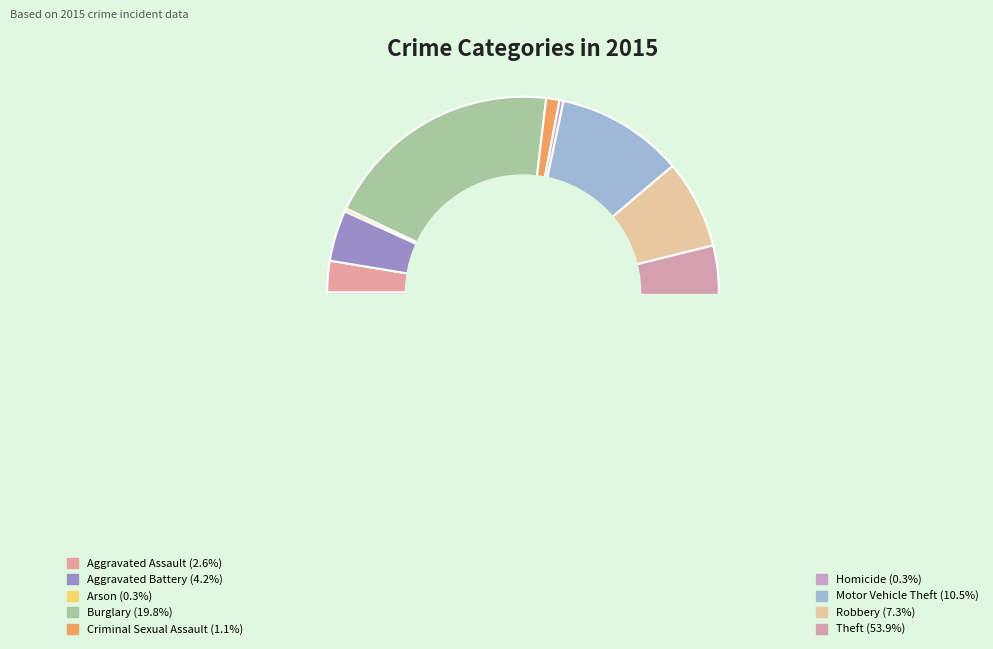

Rank the categories by value from lowest to highest.

Arson, Homicide, Criminal Sexual Assault, Aggravated Assault, Aggravated Battery, Robbery, Motor Vehicle Theft, Burglary, Theft